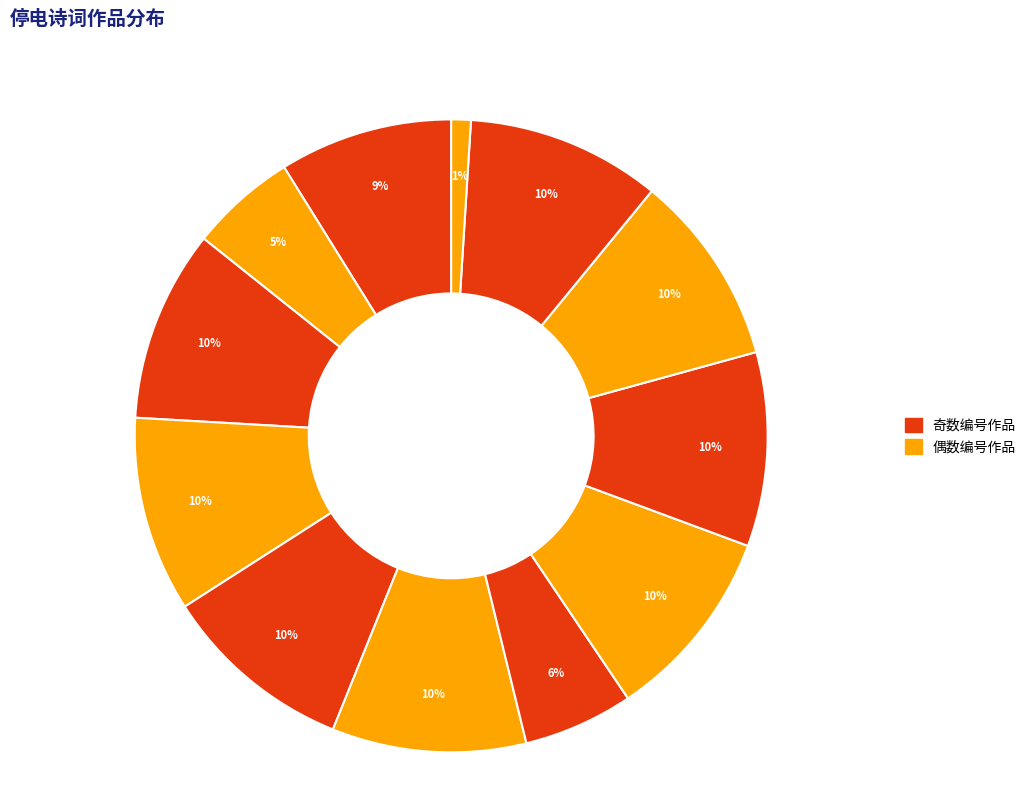

How many segments does this pie chart have?

12